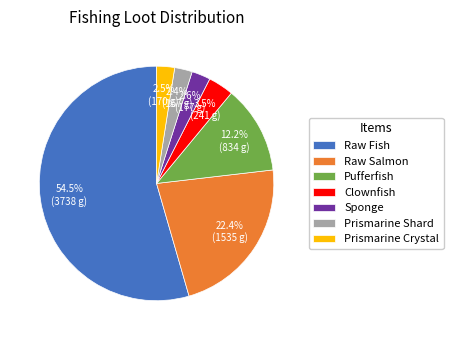

To the nearest percent, what is the combined percentage of Raw Salmon and Prismarine Shard?

25%